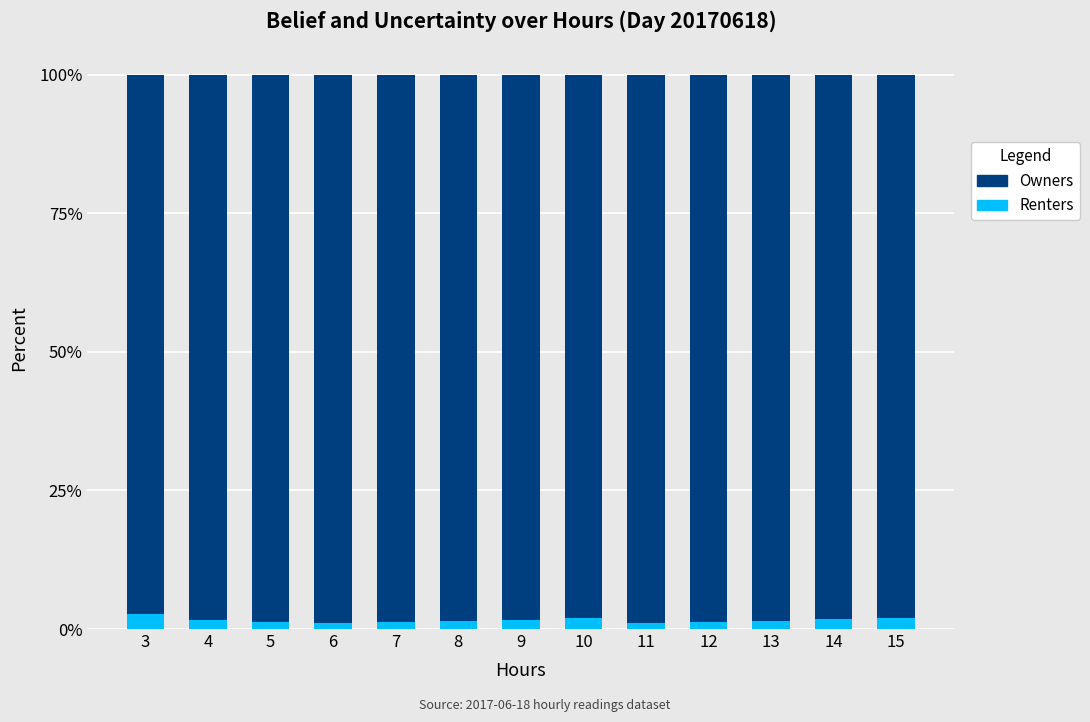

At which label is Owners closest to 0?

3